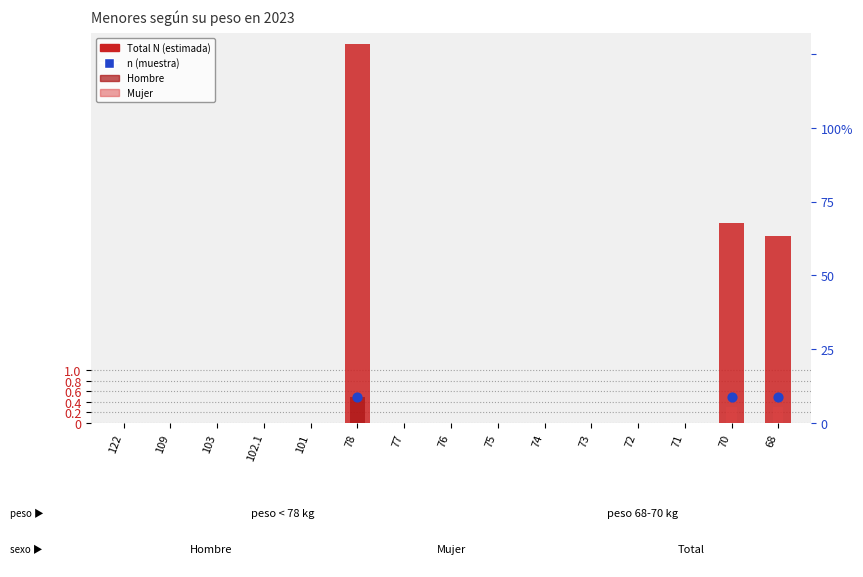

Is the value of Hombre at 74 greater than the value of Total N (estimada) at 102.1?

No